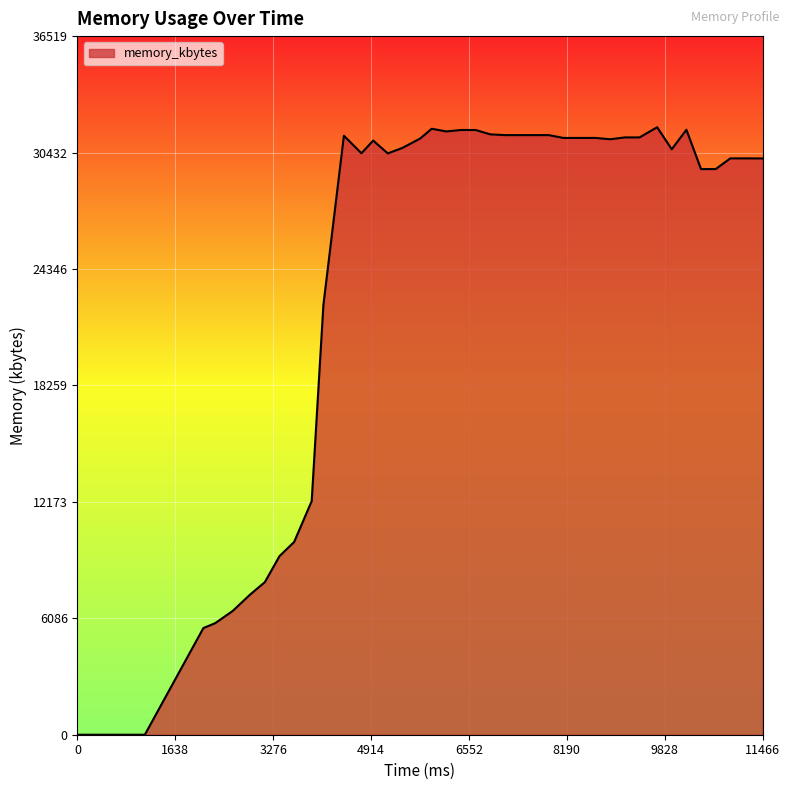

What is the maximum value shown in the chart?

31756